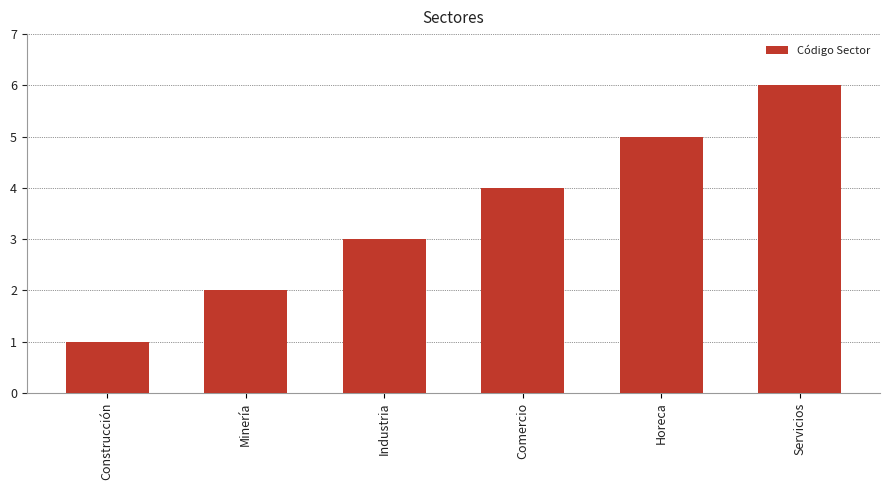

Rank the categories by value from lowest to highest.

Construcción, Minería, Industria, Comercio, Horeca, Servicios